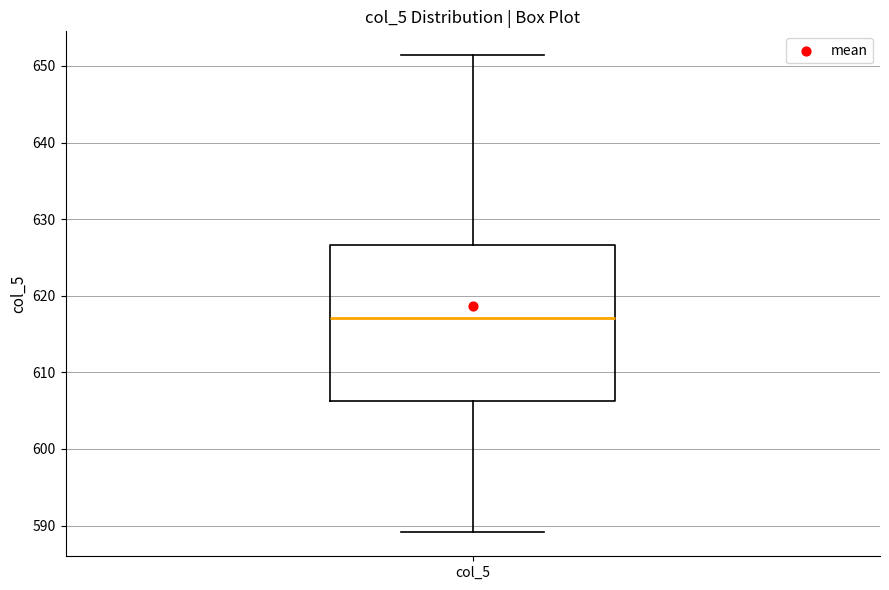

Transcribe this box plot: give where the median line is, the range the box spans, and where the two whiskers end, as read against the y-axis. The values are not printed on the chart, so give them approximately, as read against the axis.

median 617, box 606 to 627, whiskers 589 to 651